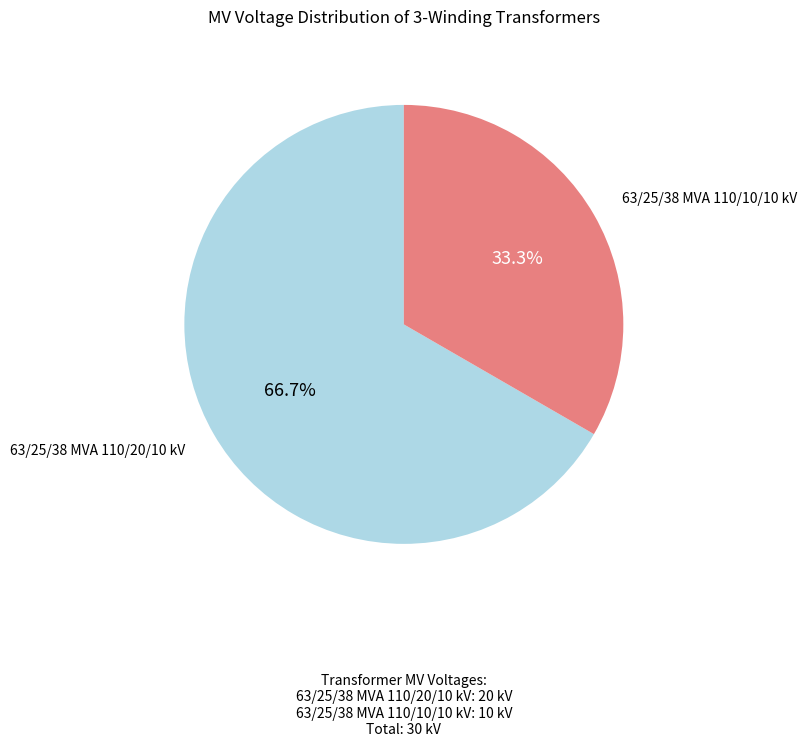

What is the total percentage of 63/25/38 MVA 110/20/10 kV and 63/25/38 MVA 110/10/10 kV?

100.0%